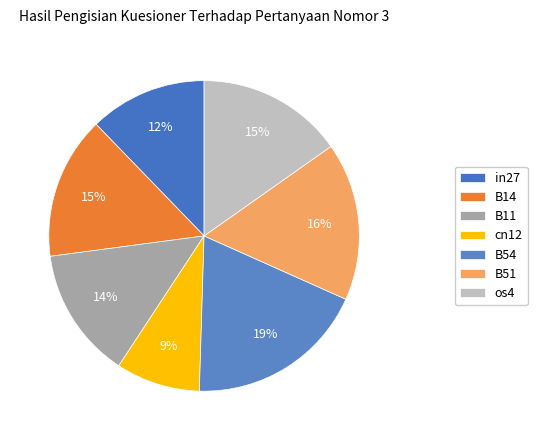

Does os4 account for over 50% of the chart?

No